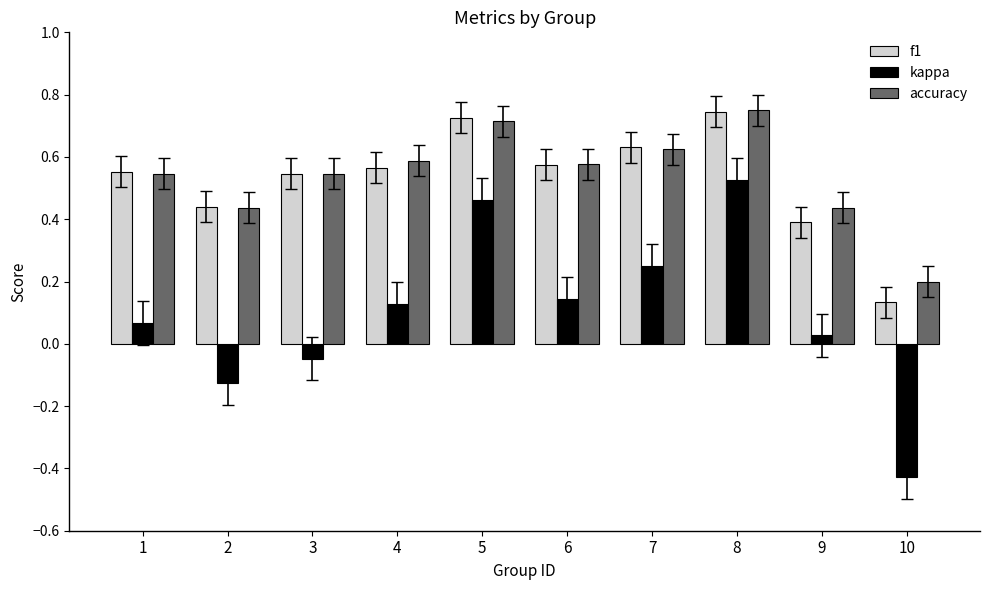

At which label does accuracy reach its minimum?

10